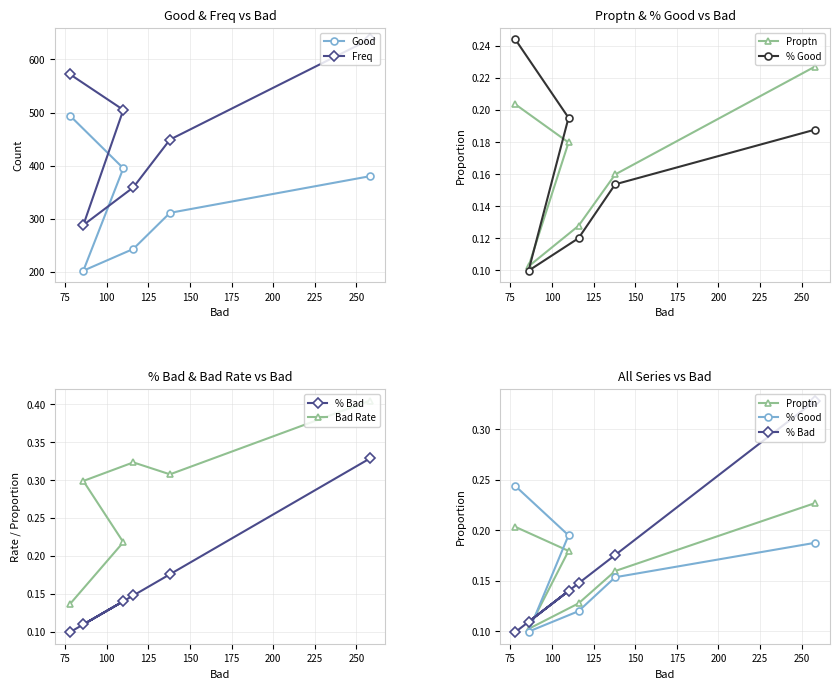

Is this an area chart (filled region under the line)?

No